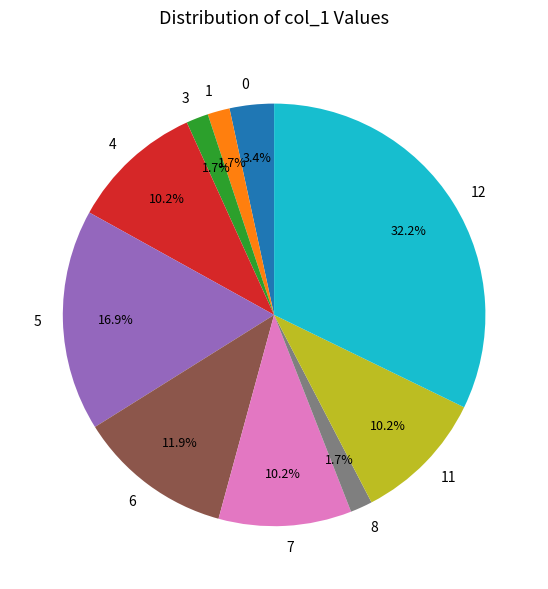

The 3 slice represents 2% of the pie. True or false?

True